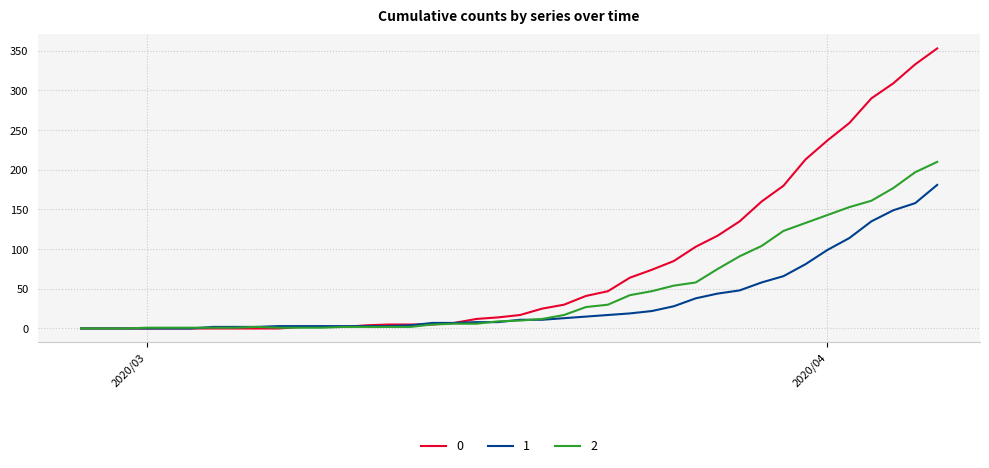

Rank the series by their average value, from highest to lowest.

0, 2, 1